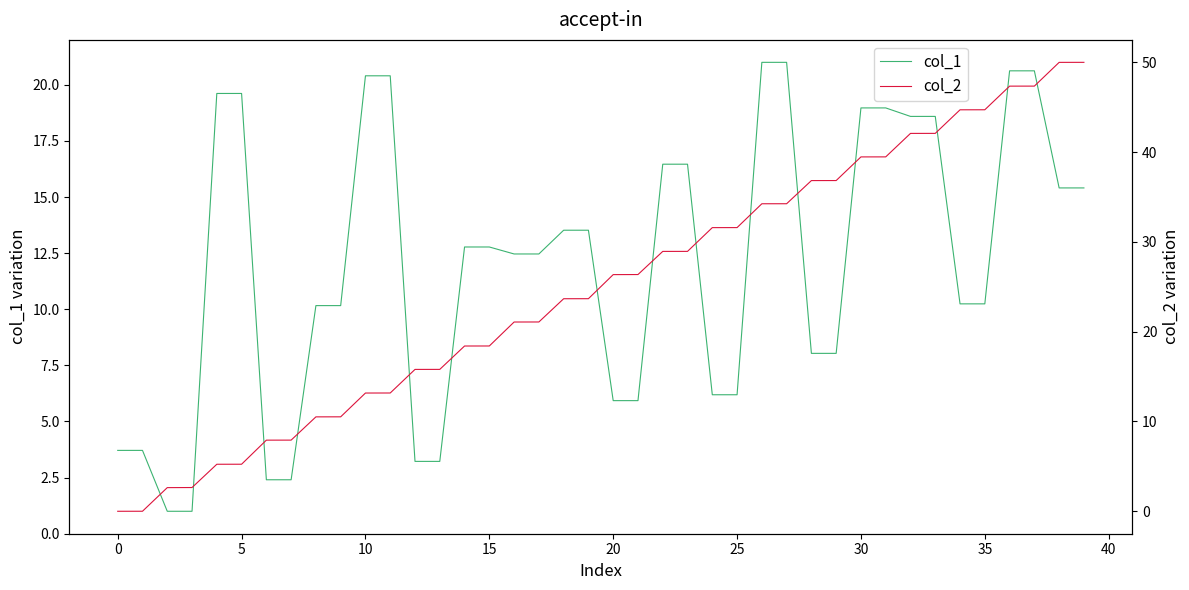

What is the highest value of the col_1 series?

21.0